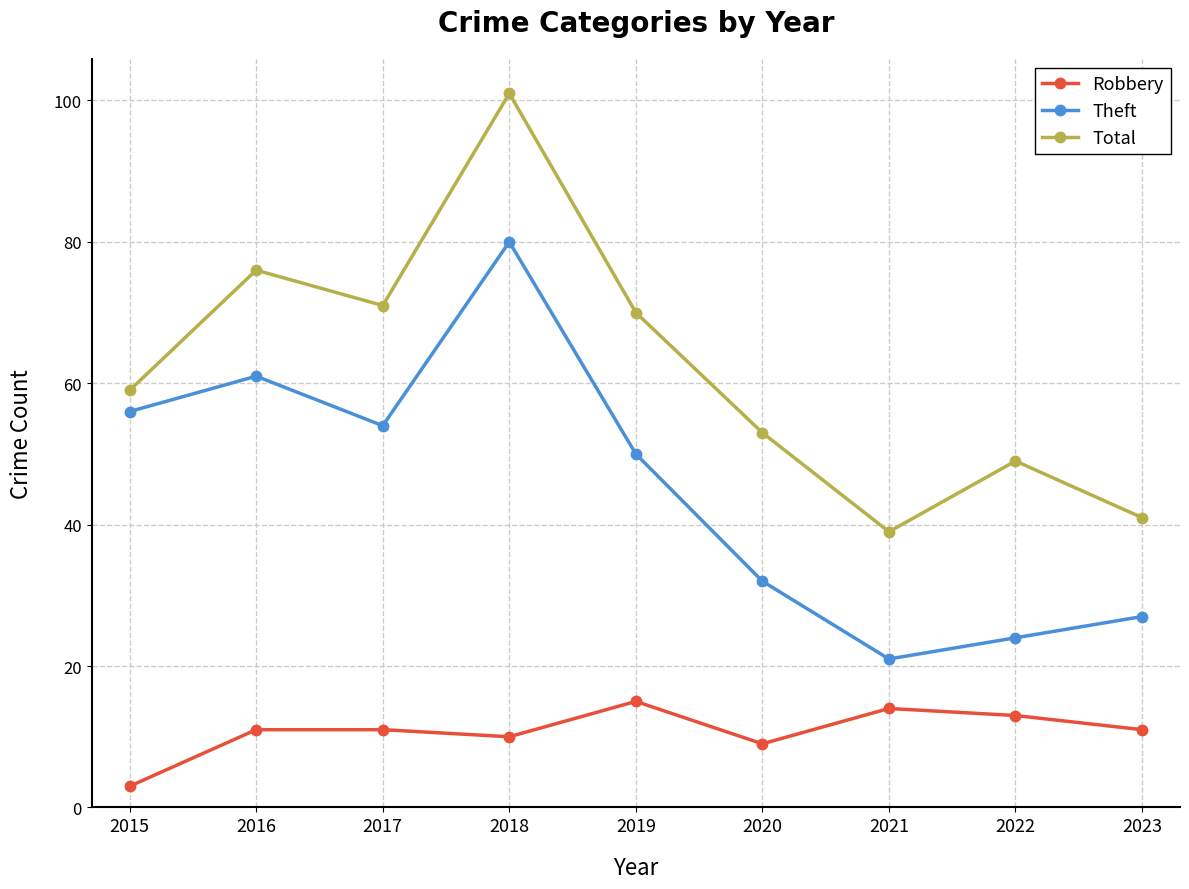

True or false: Total has more than 2 points higher than both neighbors.

True